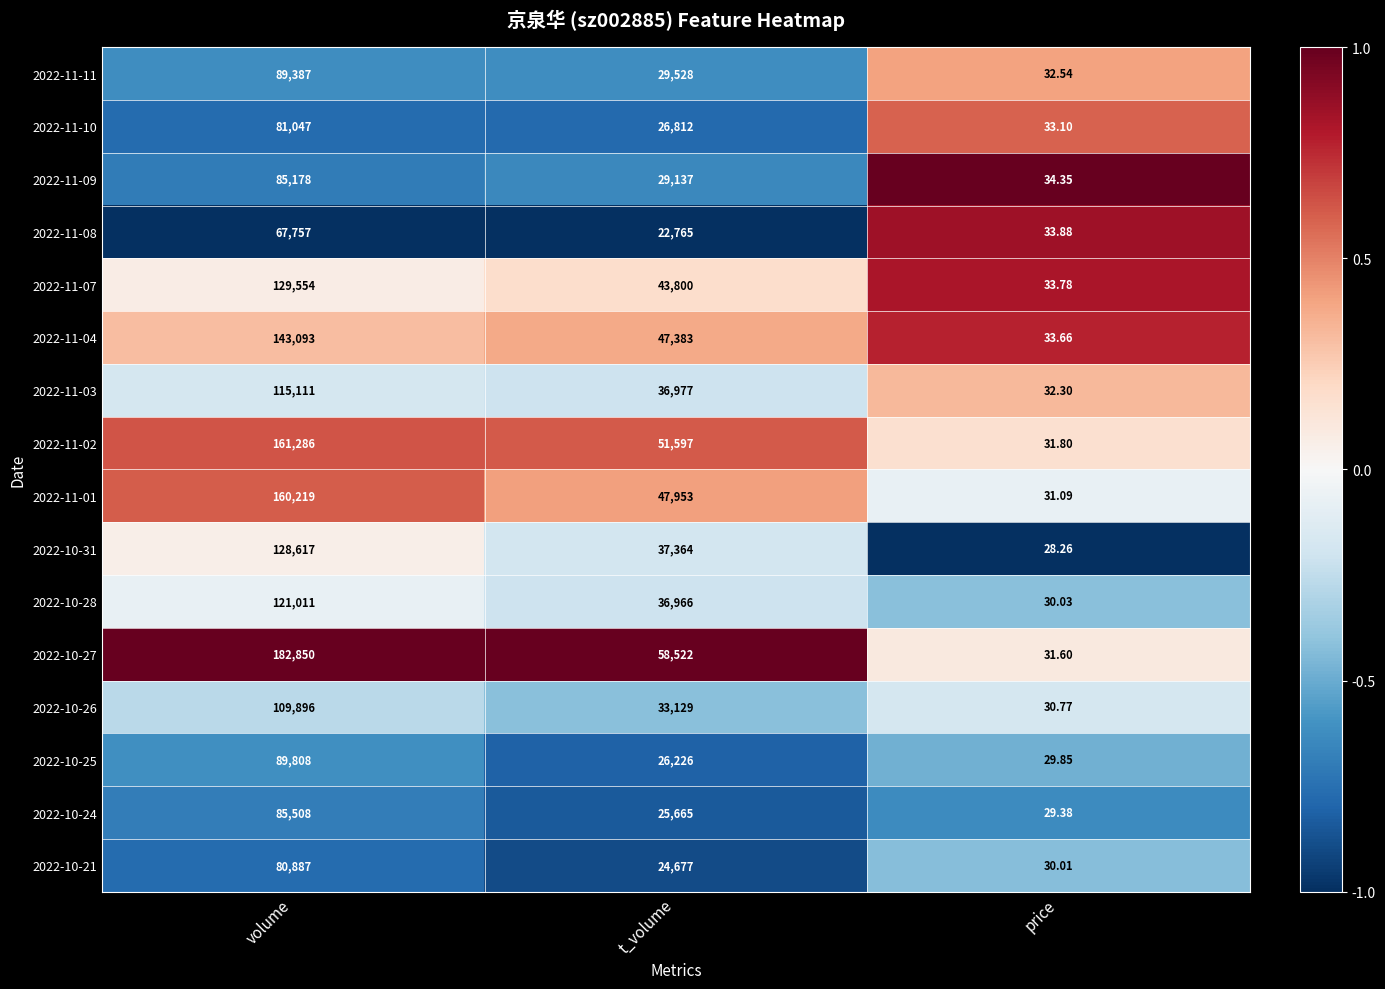

At which category is the sum across all series the highest?

volume